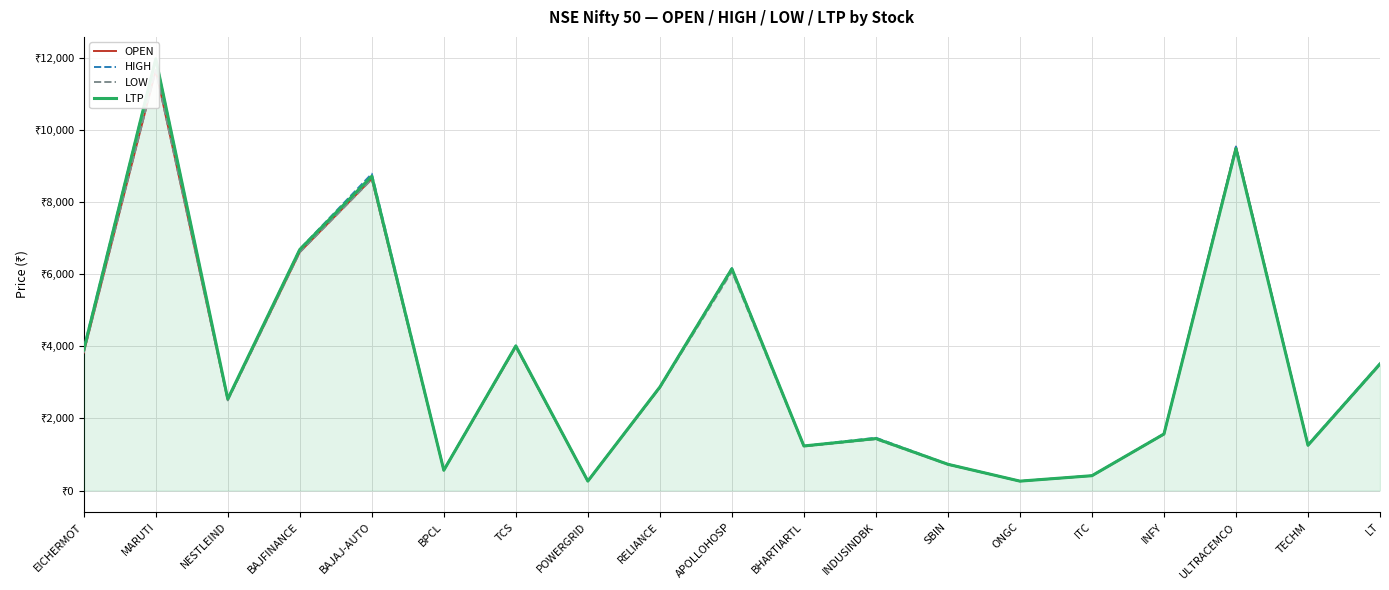

How many interior local valleys does the HIGH series have?

6